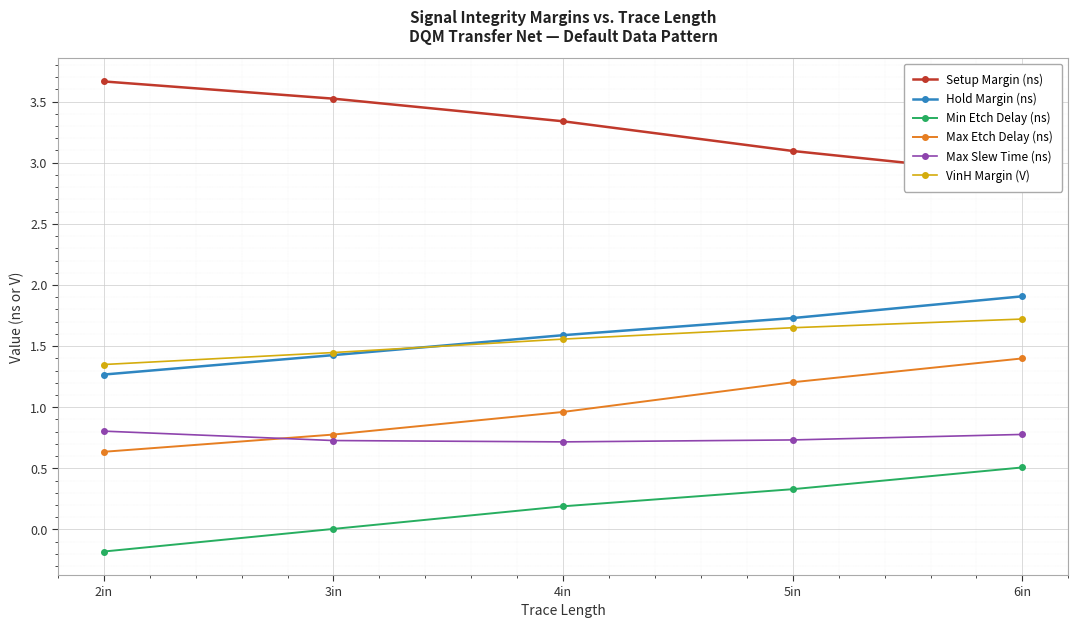

How many lines are shown in the chart?

6